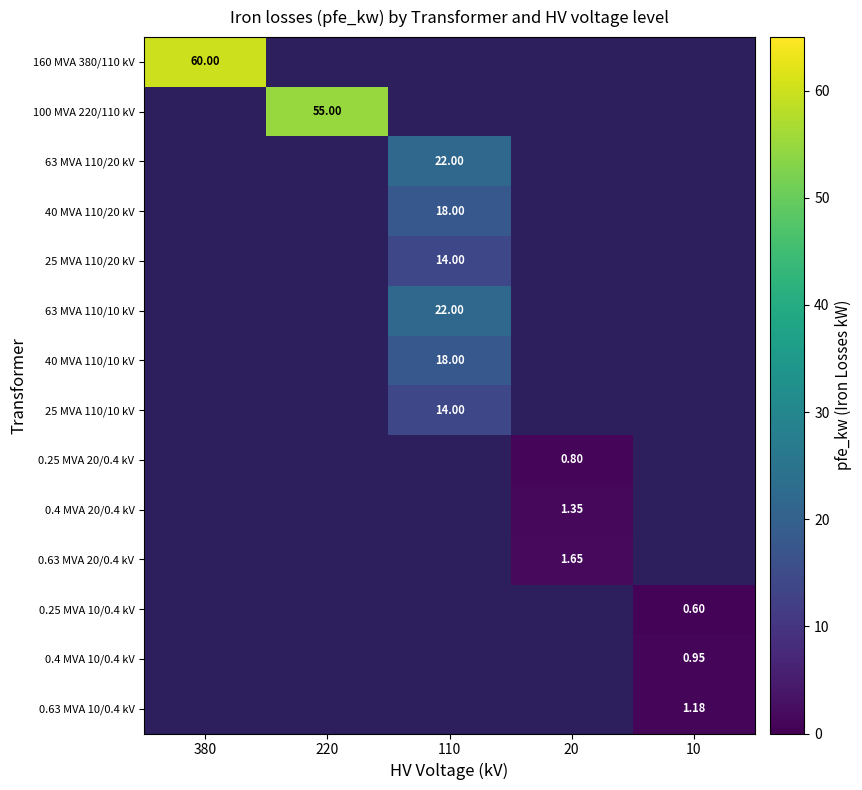

Which category has the lowest value across all series?

10